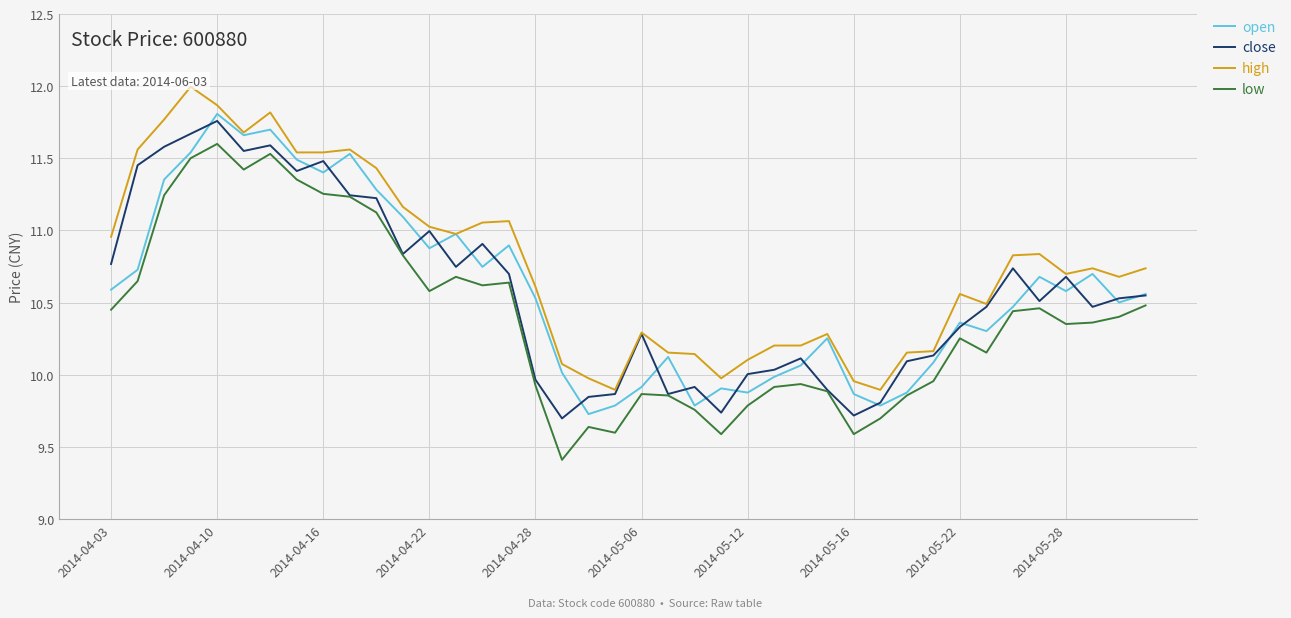

What is the difference between the low values at 19 and 29?

0.1